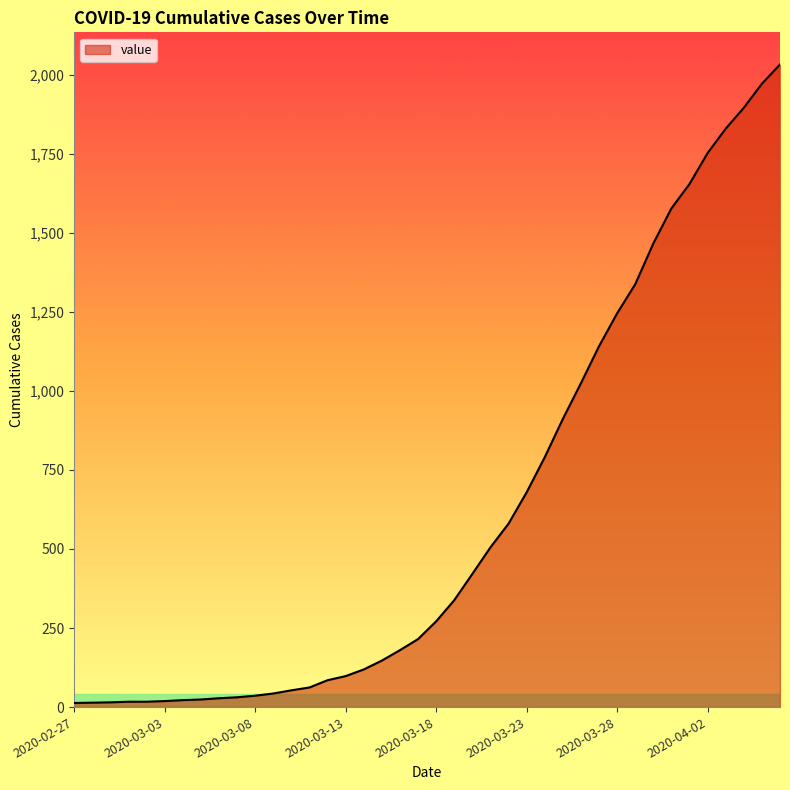

What is the maximum value shown in the chart?

2032